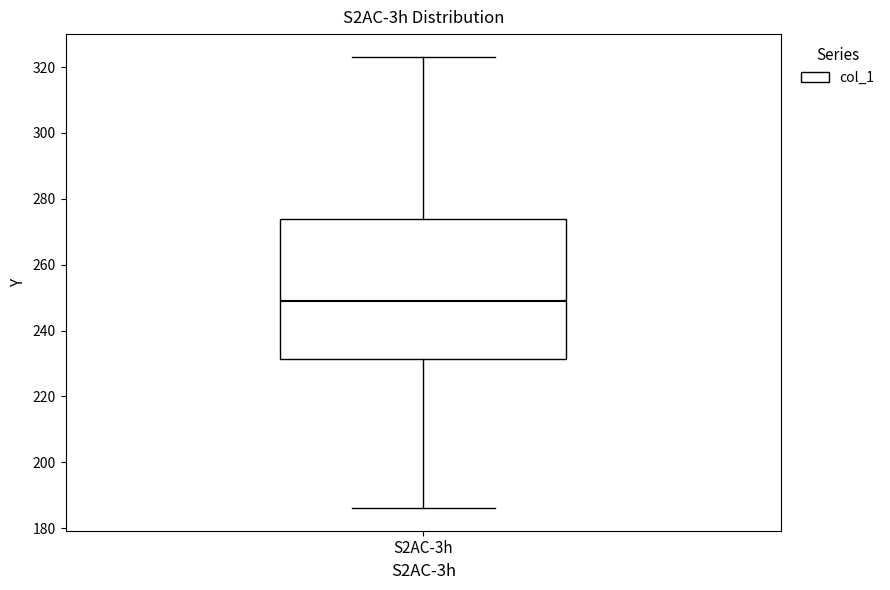

Read this box plot against the y-axis: the position of the median line, the range covered by the box, and the ends of both whiskers. The values are not printed on the chart, so give them approximately, as read against the axis.

median 248, box 232 to 274, whiskers 186 to 324